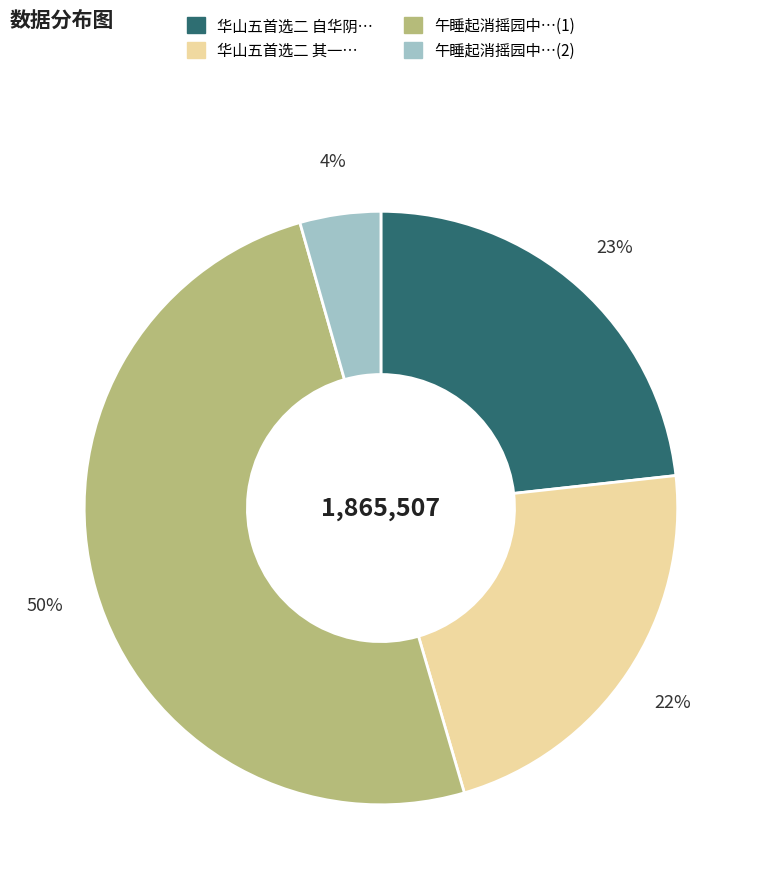

Count the number of slices in the pie.

4